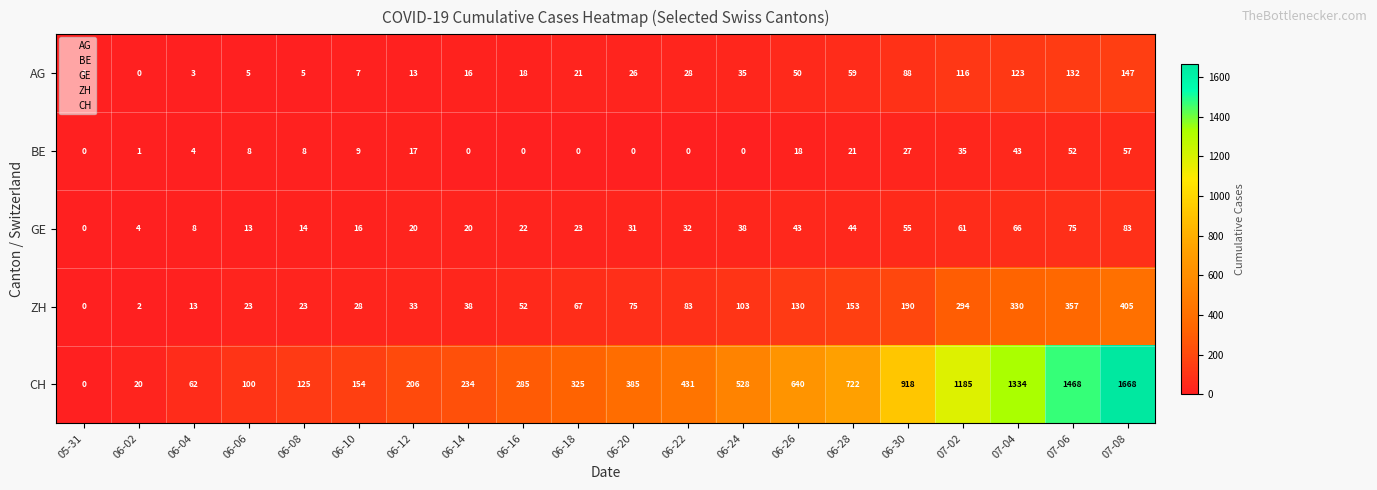

At which label is AG closest to 73?

06-28